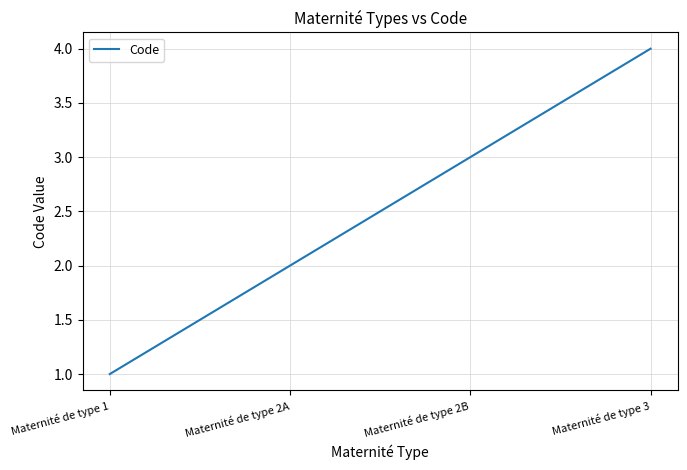

What is the minimum value shown in the chart?

1